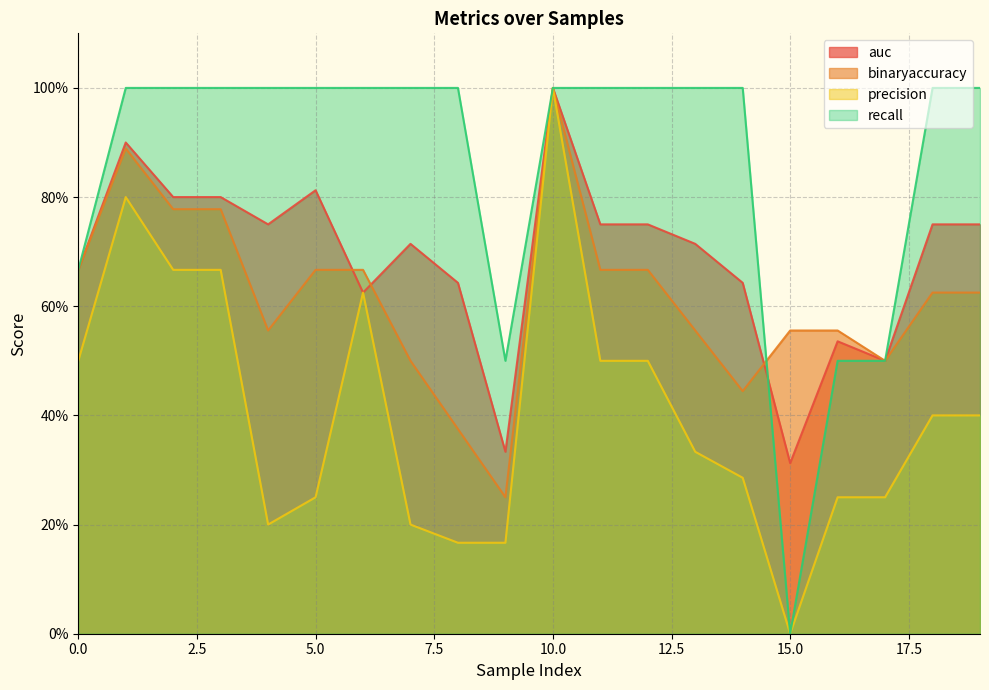

Which series has the widest spread of values?

precision